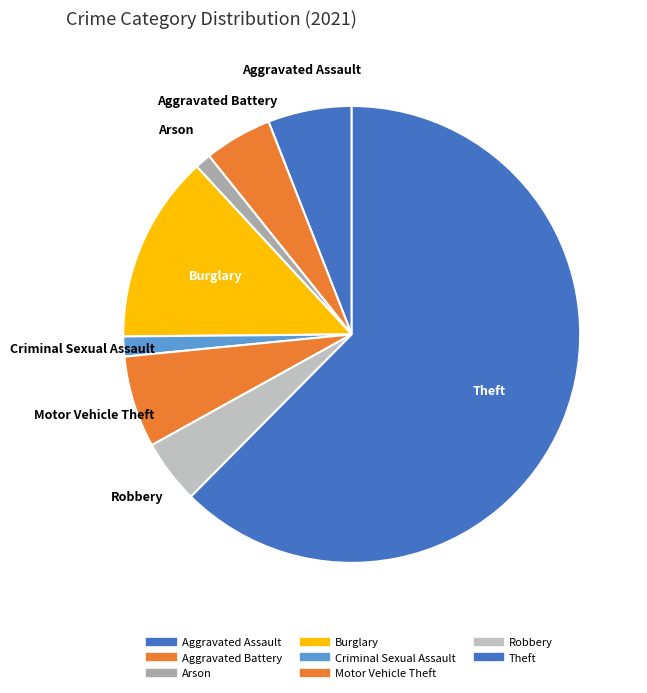

How many slices are in this pie chart?

8